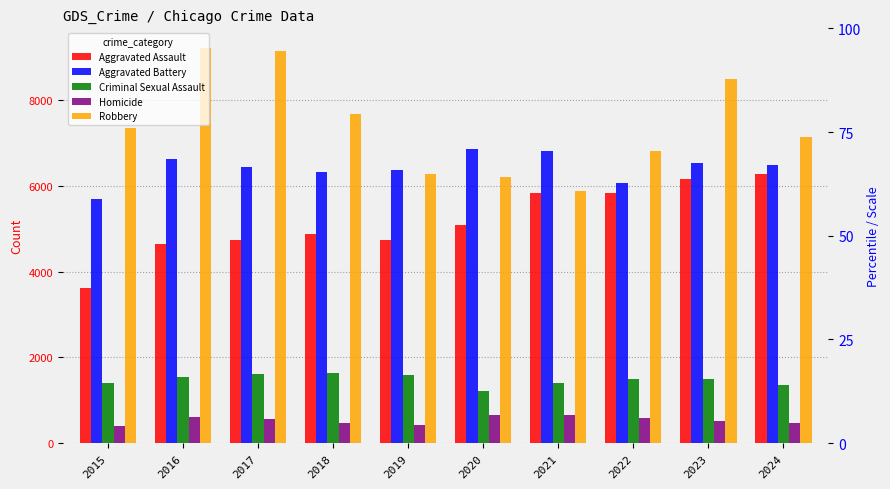

Between 2015 and 2023, which is larger?

2023